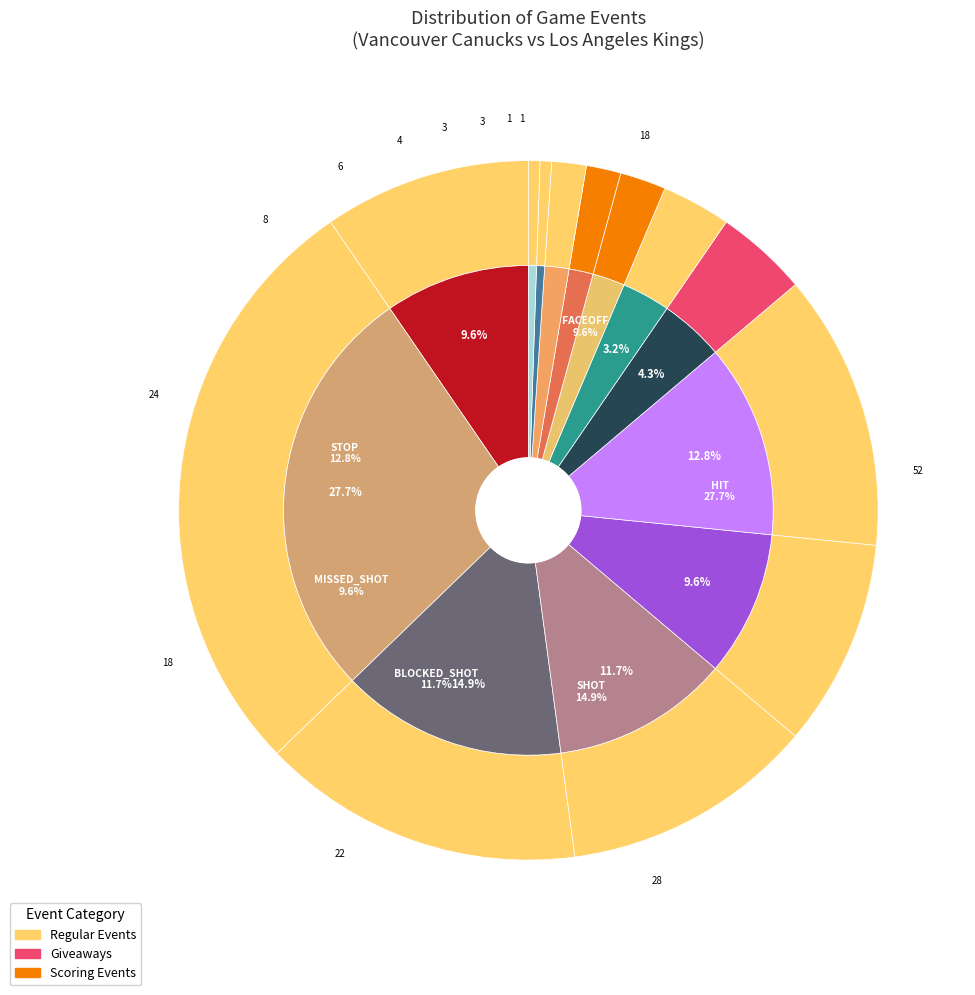

How many segments does this pie chart have?

13